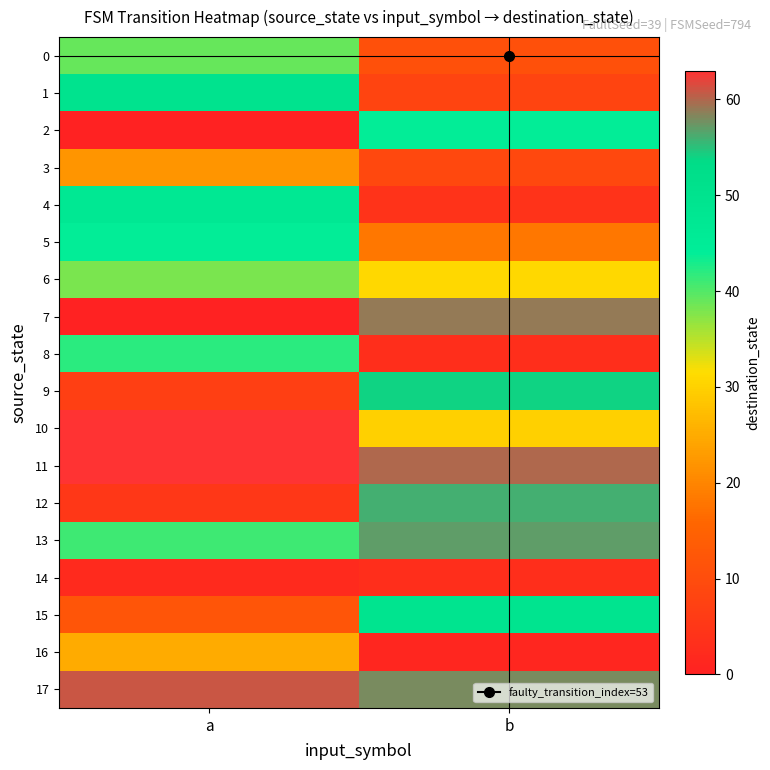

Reading left to right, transcribe all the data shown in this chart.

0: a=39	b=11
1: a=50	b=8
2: a=0	b=44
3: a=22	b=9
4: a=47	b=4
5: a=44	b=18
6: a=38	b=31
7: a=0	b=59
8: a=42	b=3
9: a=7	b=54
10: a=63	b=30
11: a=63	b=60
12: a=5	b=56
13: a=41	b=57
14: a=2	b=3
15: a=12	b=49
16: a=25	b=1
17: a=61	b=58